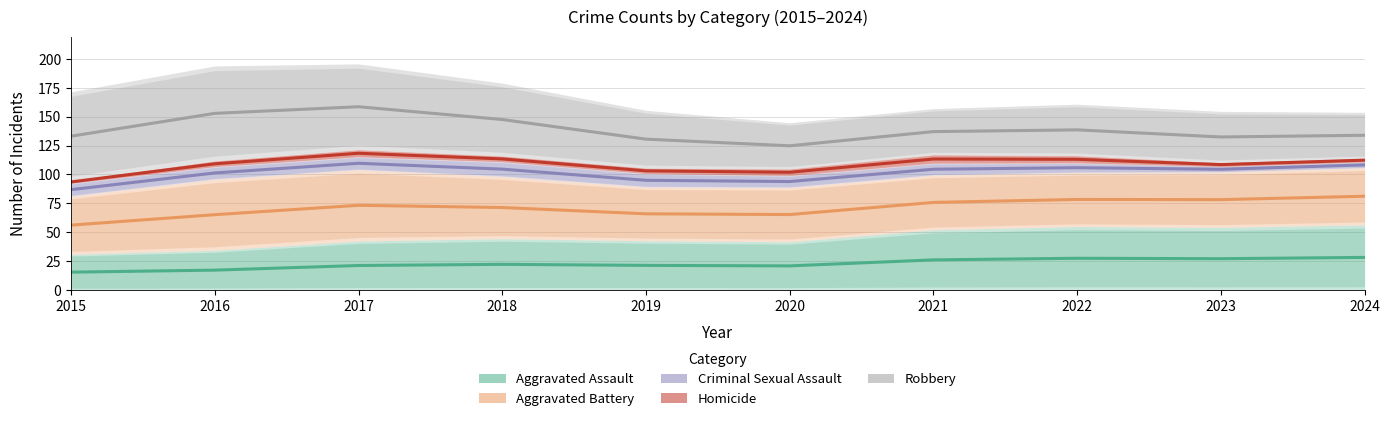

What is the greatest value displayed?

158.6